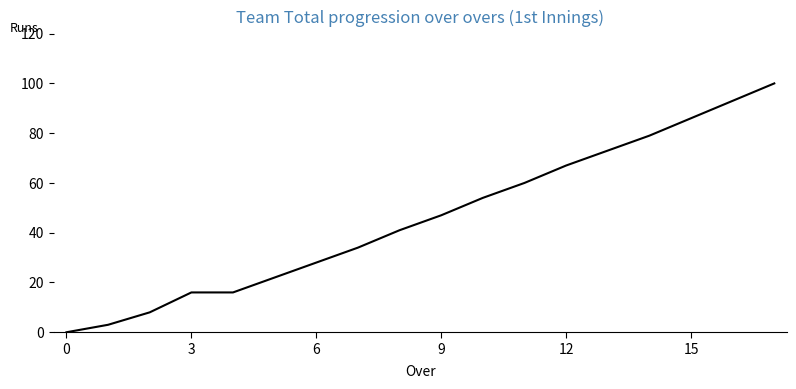

What is the difference between the maximum and minimum values?

100